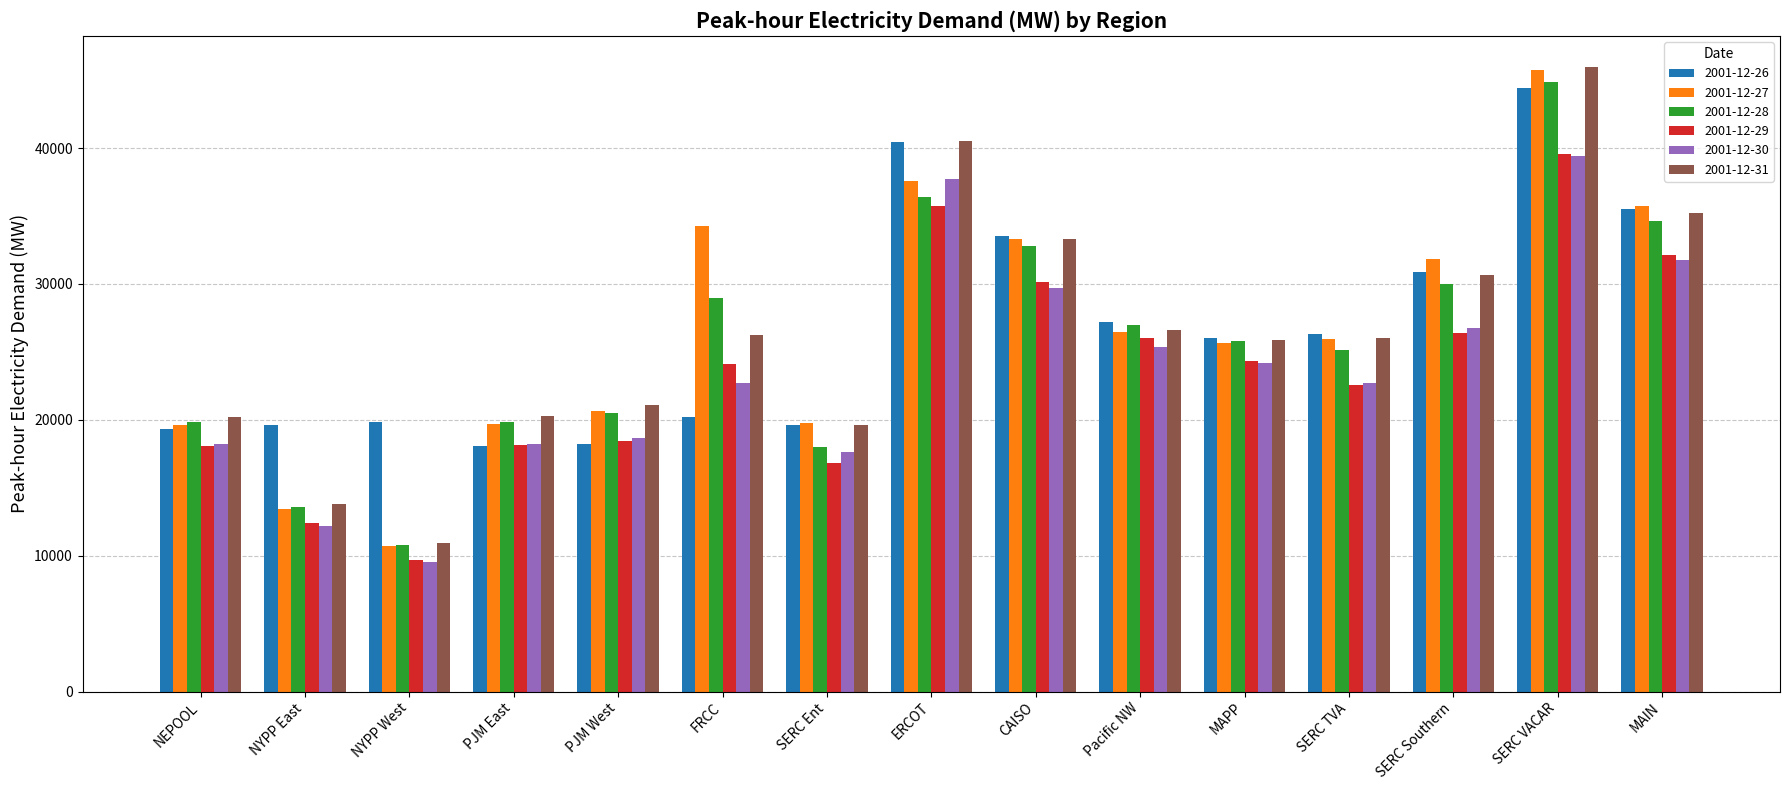

Is it true that 2001-12-31 equals 35201.7 at MAIN?

True